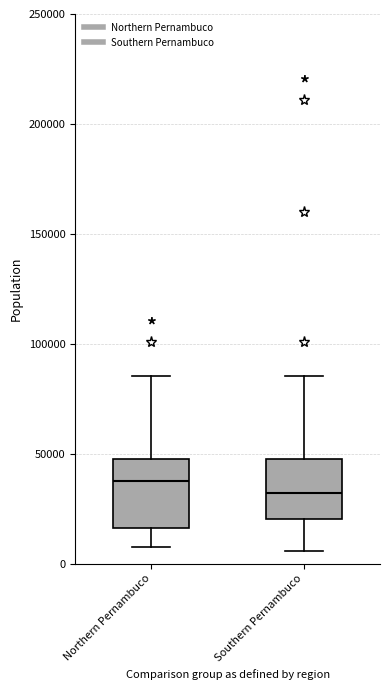

Where does the median line of the box for Northern Pernambuco sit on the y-axis? The values are not printed on the chart, so give them approximately, as read against the axis.

35000